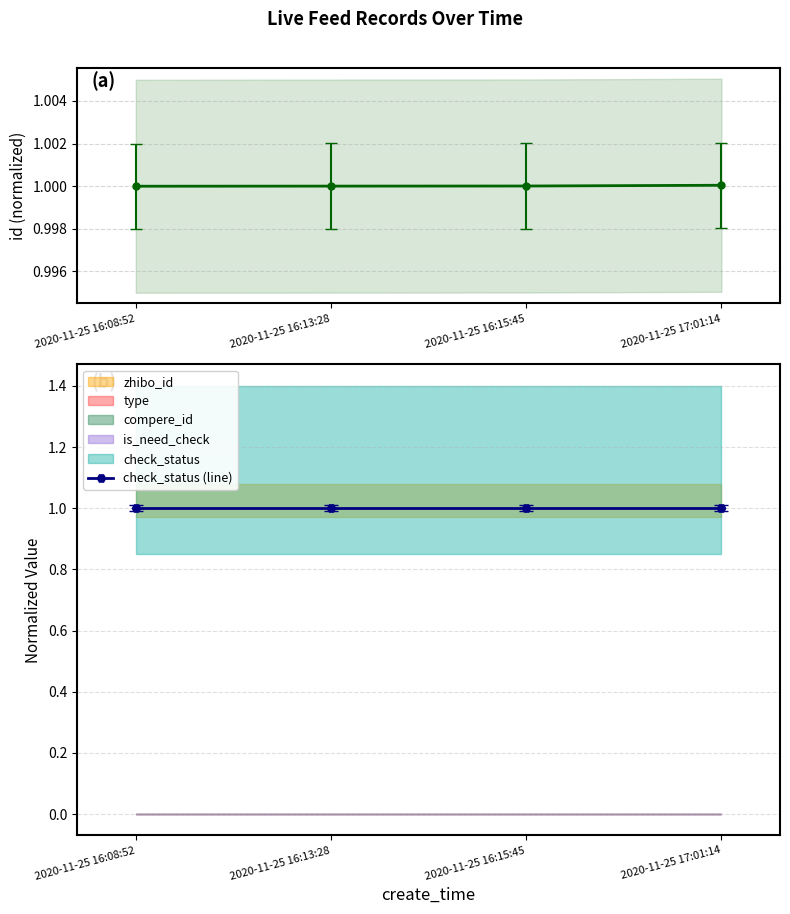

What is the label of the 2nd point from the left?

2020-11-25 16:13:28